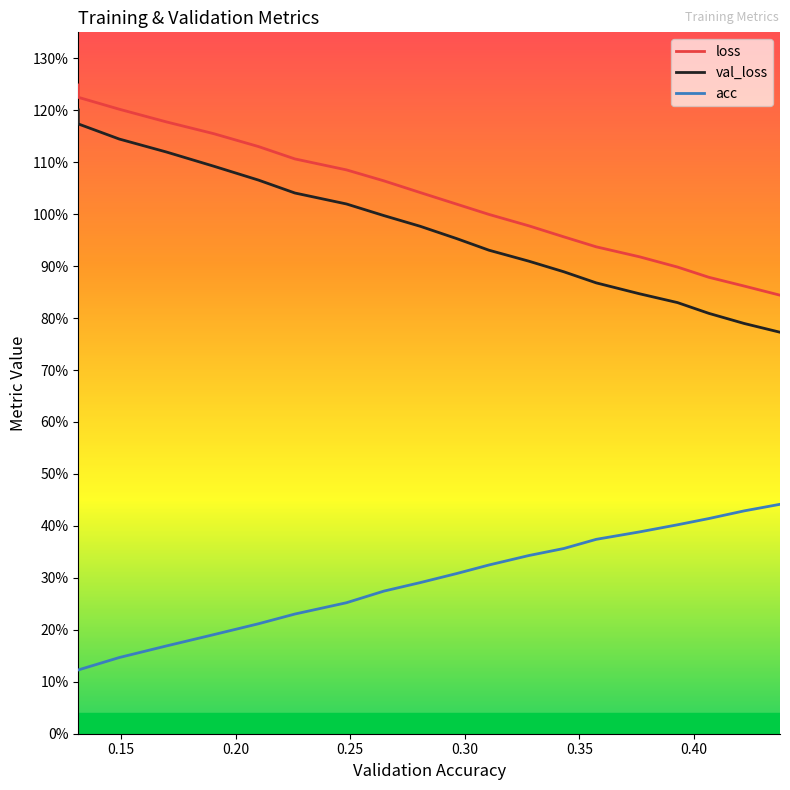

Reading right to left, transcribe all the data shown in this chart.

loss: 0.8	0.9	0.9	0.9	0.9	0.9	1.0	1.0	1.0	1.0	1.0	1.1	1.1	1.1	1.1	1.2	1.2	1.2	1.2	1.2
val_loss: 0.8	0.8	0.8	0.8	0.8	0.9	0.9	0.9	0.9	1.0	1.0	1.0	1.0	1.0	1.1	1.1	1.1	1.1	1.2	1.2
acc: 0.4	0.4	0.4	0.4	0.4	0.4	0.4	0.3	0.3	0.3	0.3	0.3	0.3	0.2	0.2	0.2	0.2	0.1	0.1	0.1